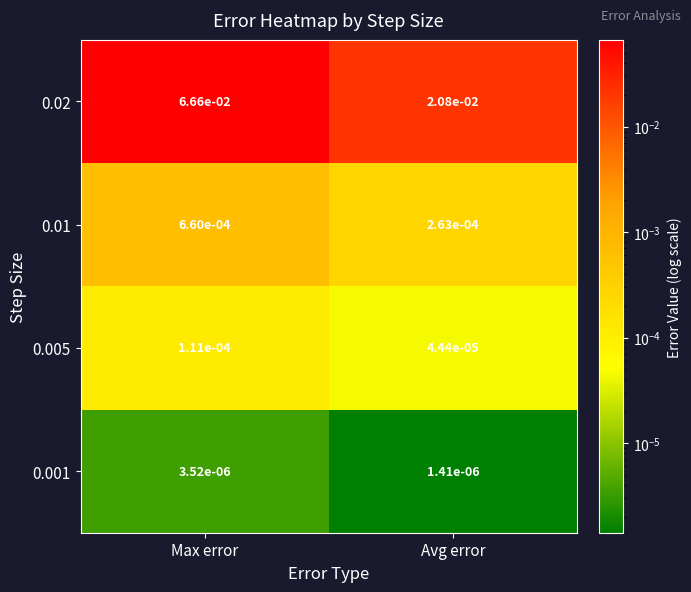

At which label is 0.005 closest to 0?

Avg error